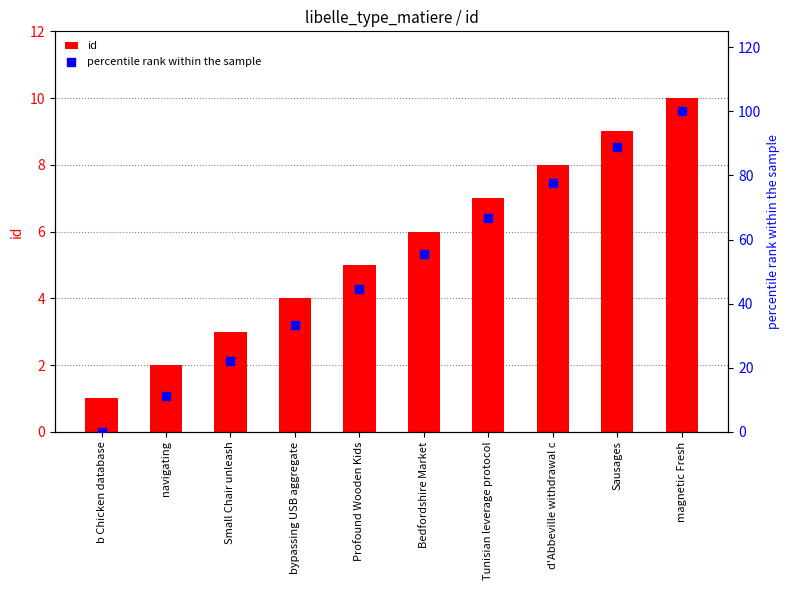

What are all the series names shown in the legend?

id, percentile rank within the sample